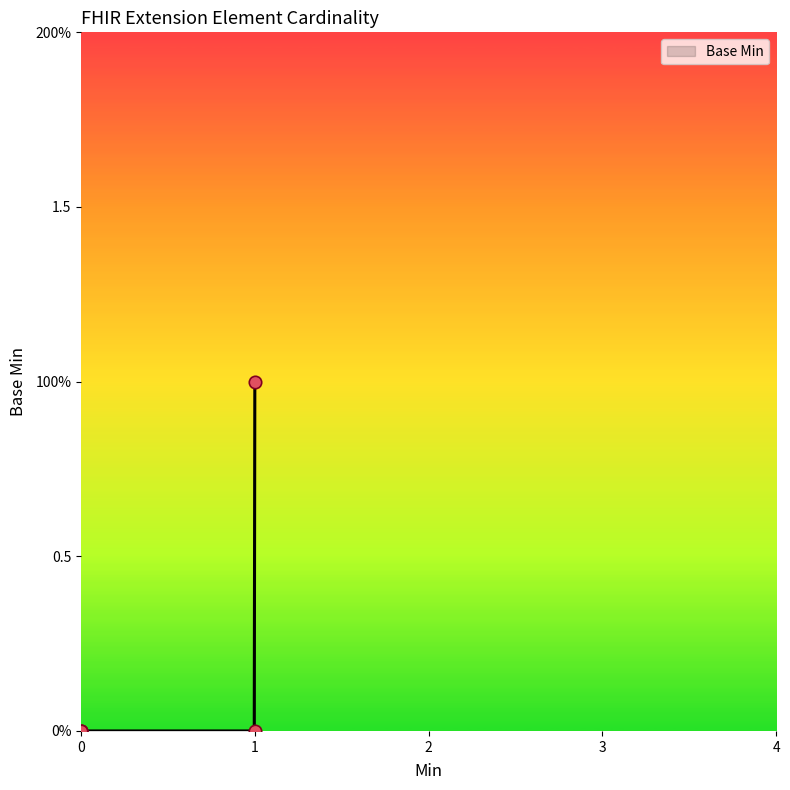

What is the change in value from Extension to Extension.url?

+1